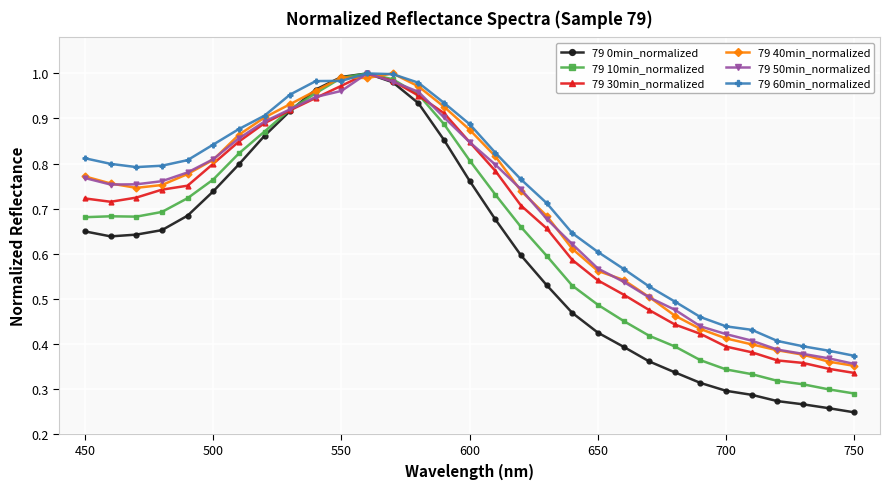

At how many categories does at least one series exceed 0?

31